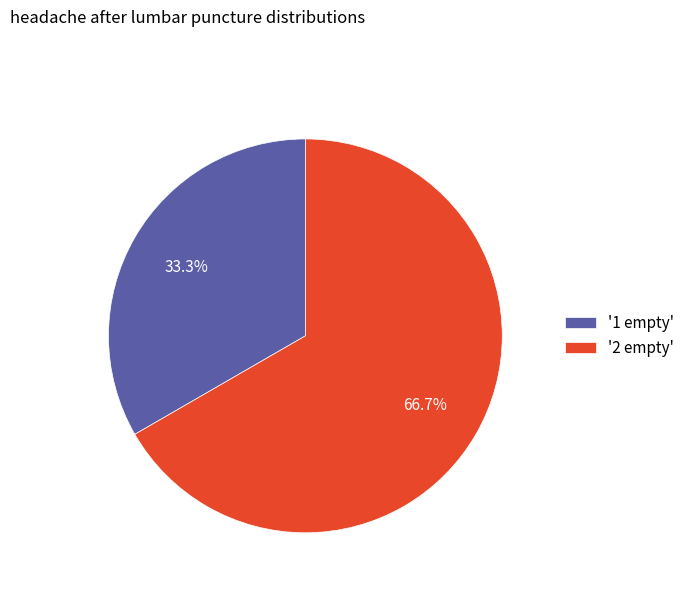

What is the smallest slice in the pie chart?

'1 empty'